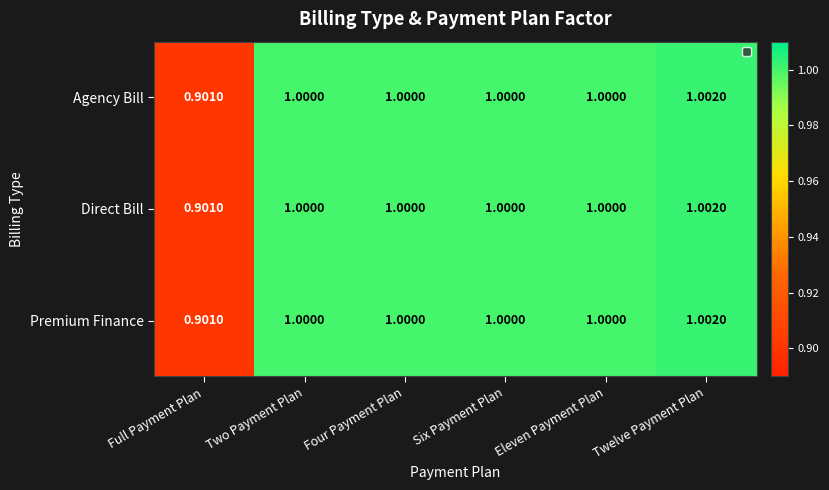

Which label corresponds to the smallest value in the chart?

Full Payment Plan